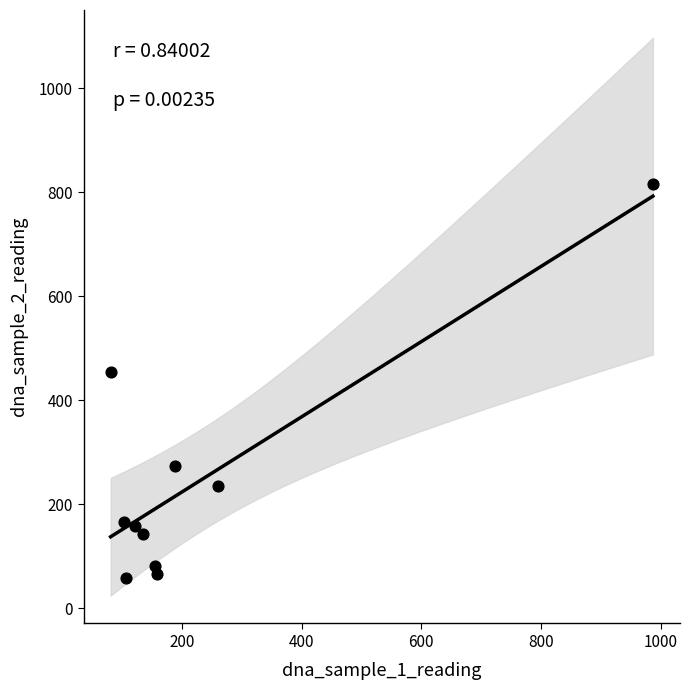

What Y value in the scatter plot is closest to 436?

453.2